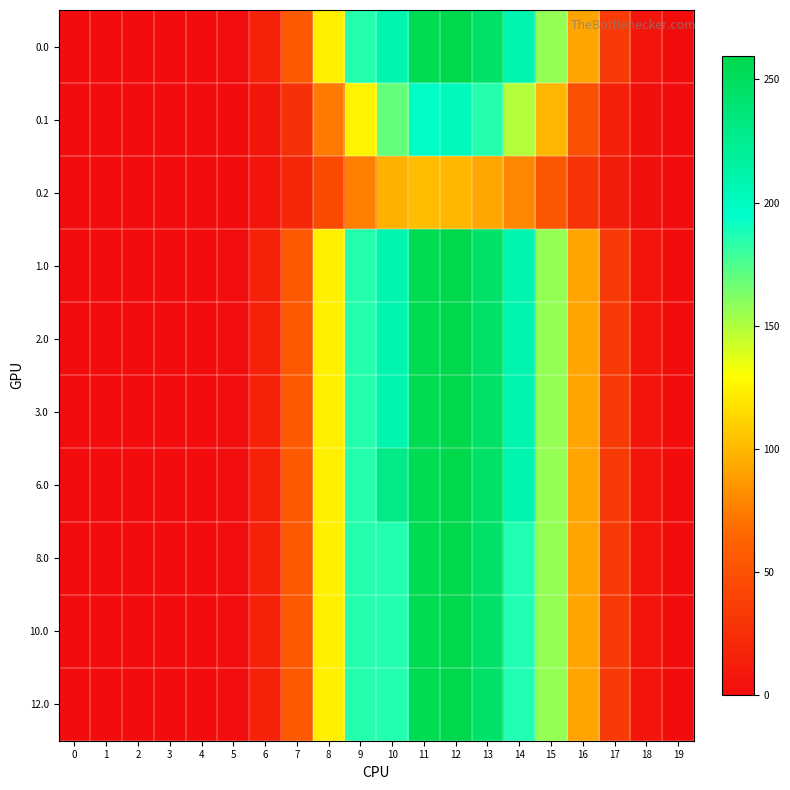

At which category is the sum across all series the highest?

12